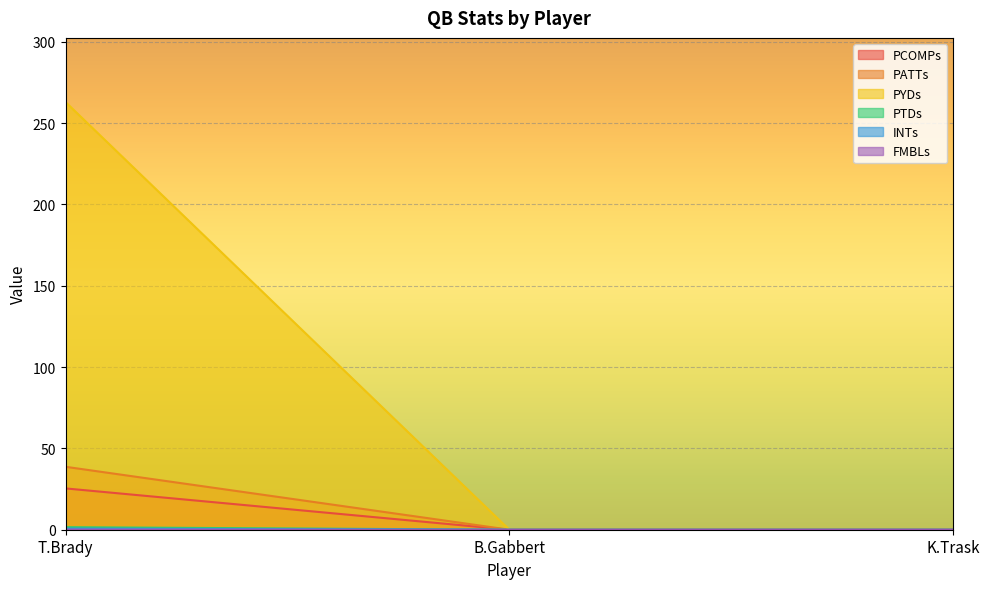

What is the maximum value shown in the chart?

263.0